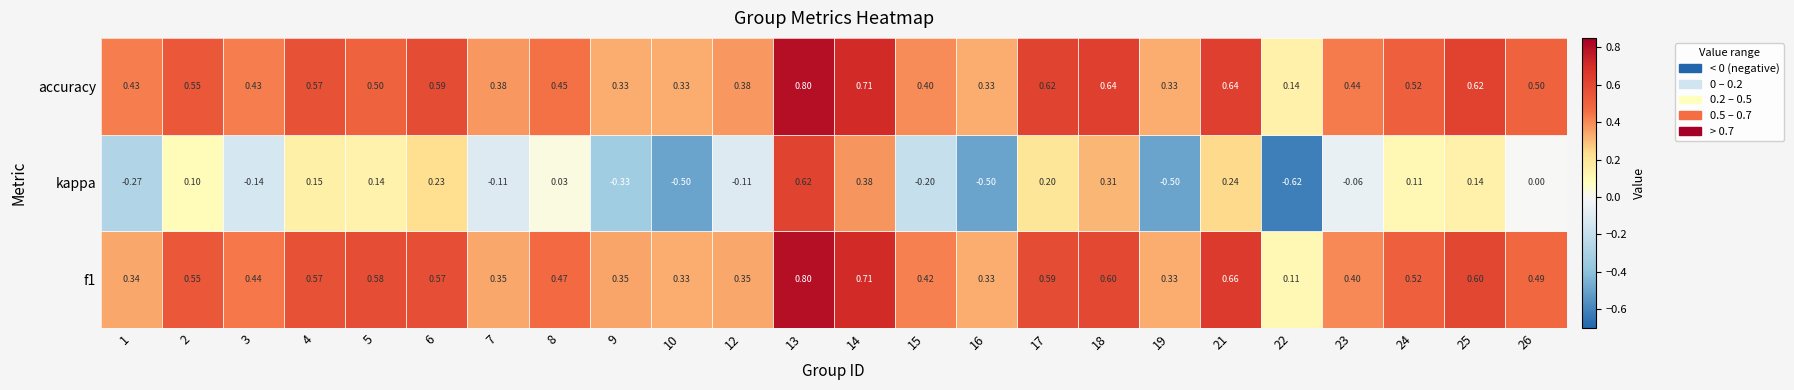

What is the total value across all series at 1?

0.5